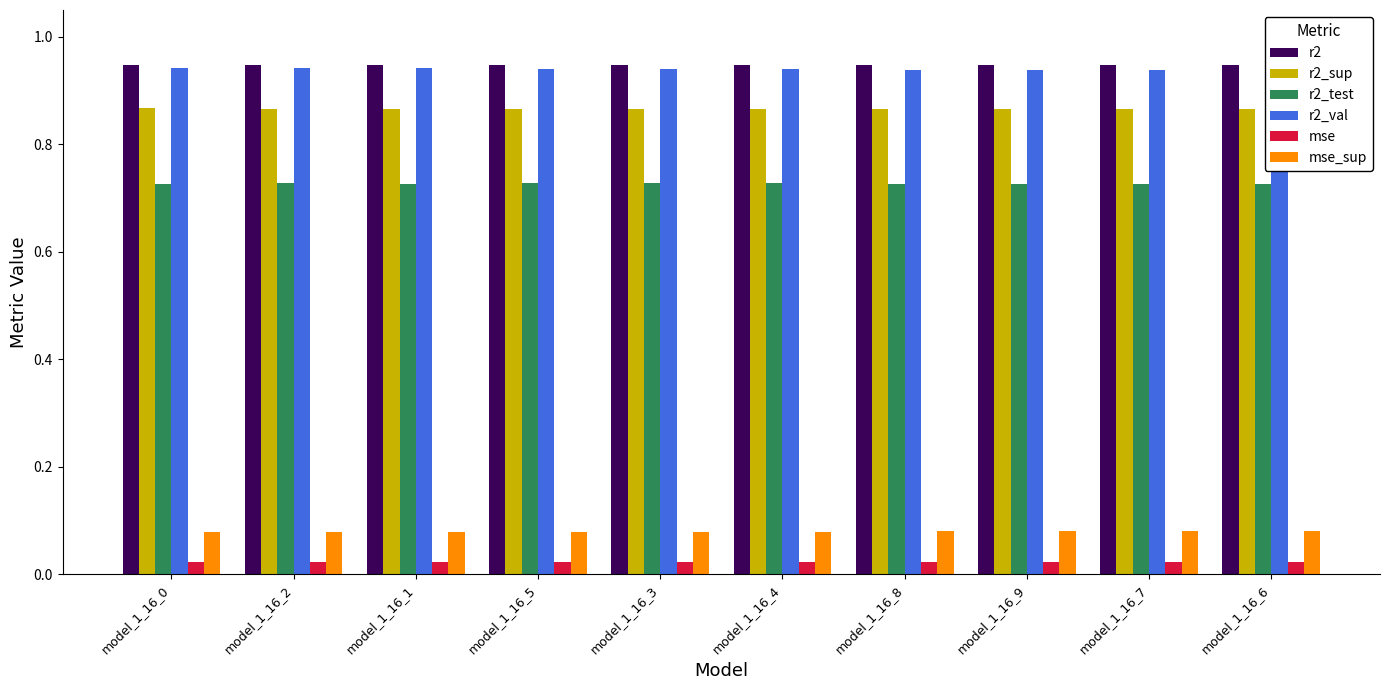

Does the chart contain any negative values?

No